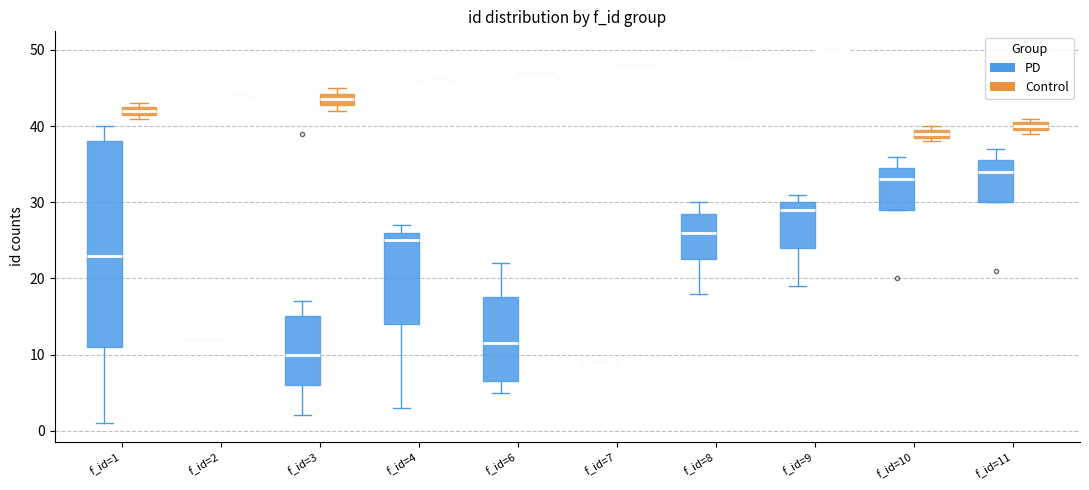

Which box is the tallest, from its lower edge to its upper edge?

f_id=1 (PD)